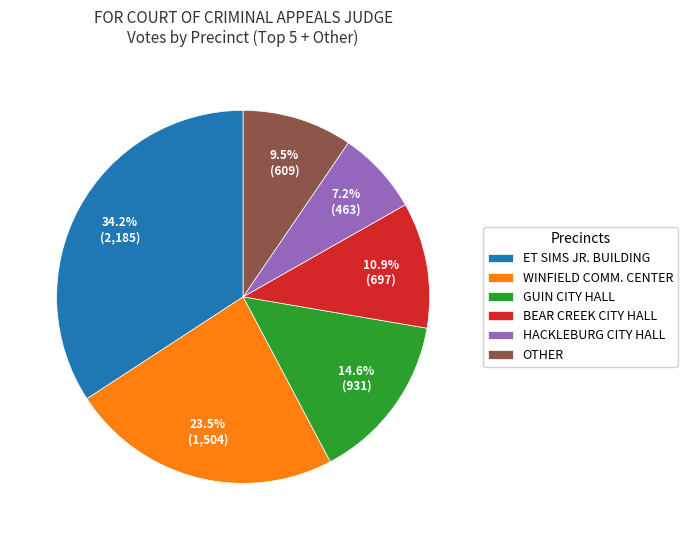

To the nearest percent, what is the difference between the largest and smallest slice percentages?

27%